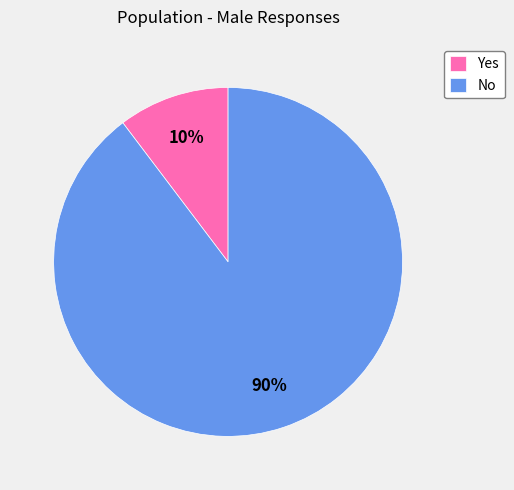

Is Yes the majority of the pie?

No